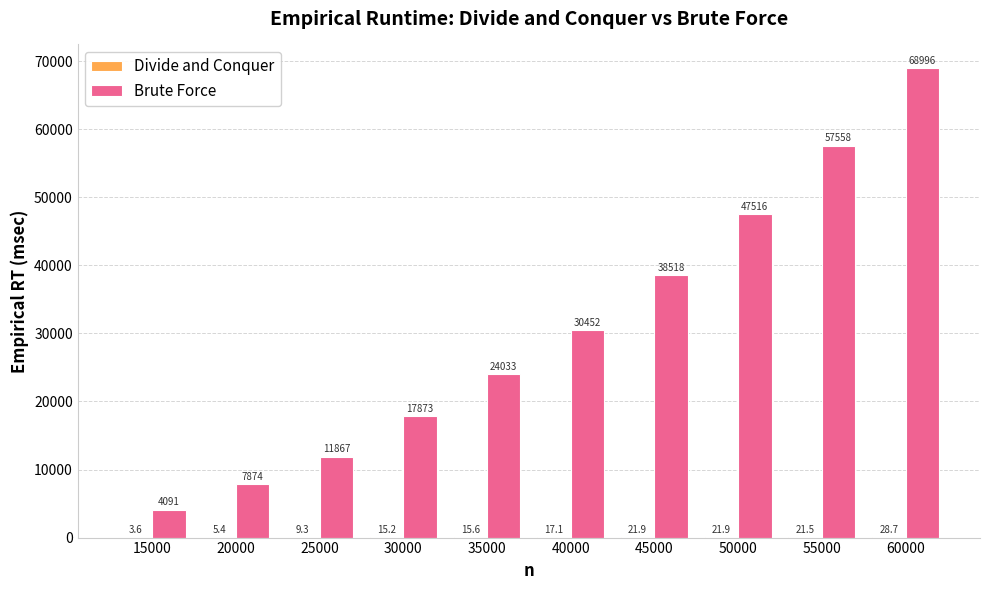

Which category has the highest value across all series?

60000